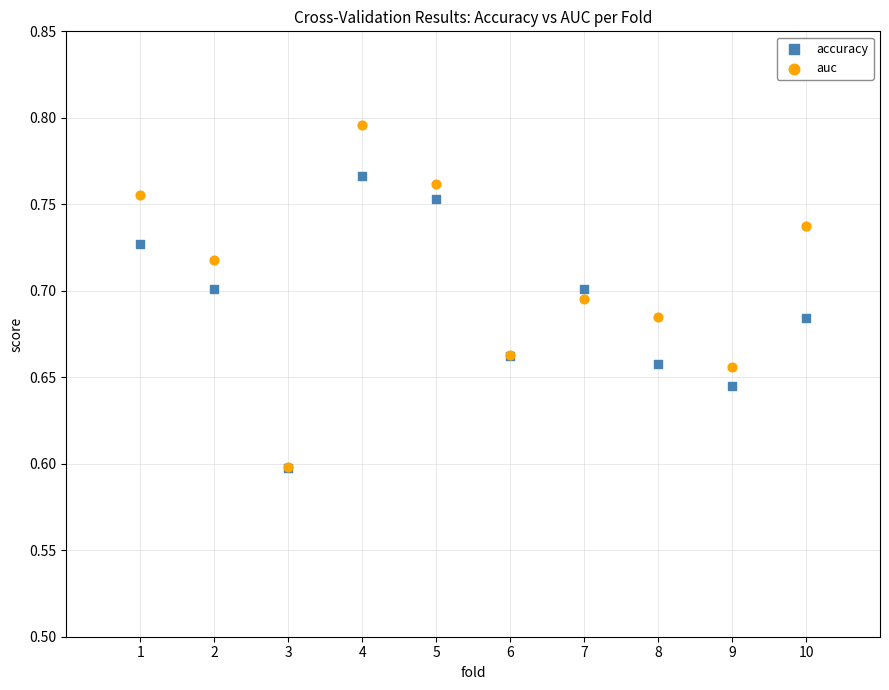

Which series reaches the maximum Y coordinate?

auc